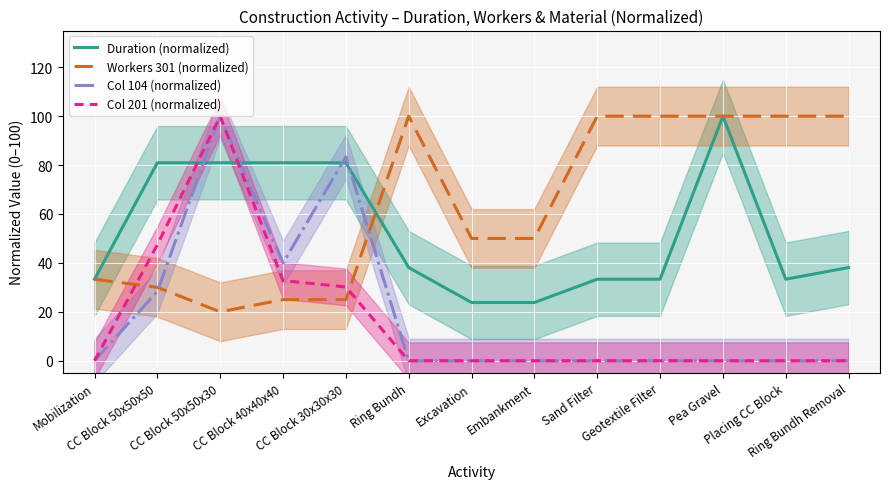

Where is the first local maximum for Col 201 (normalized)?

CC Block 50x50x30